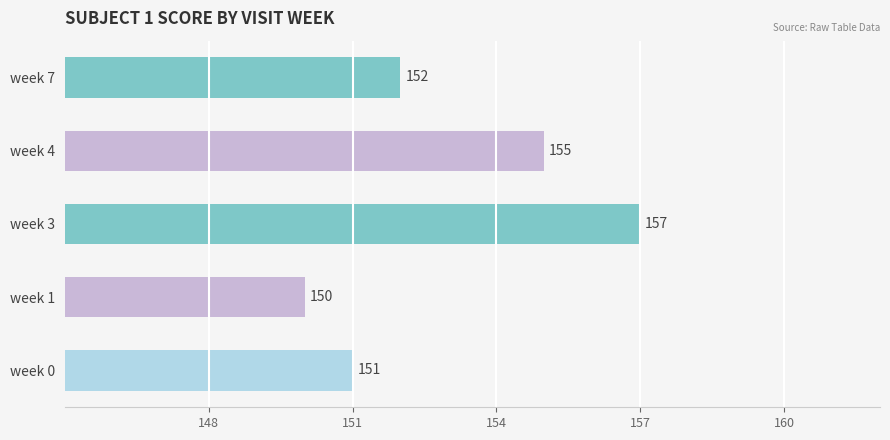

At which category does the chart reach its minimum across all series?

week 1